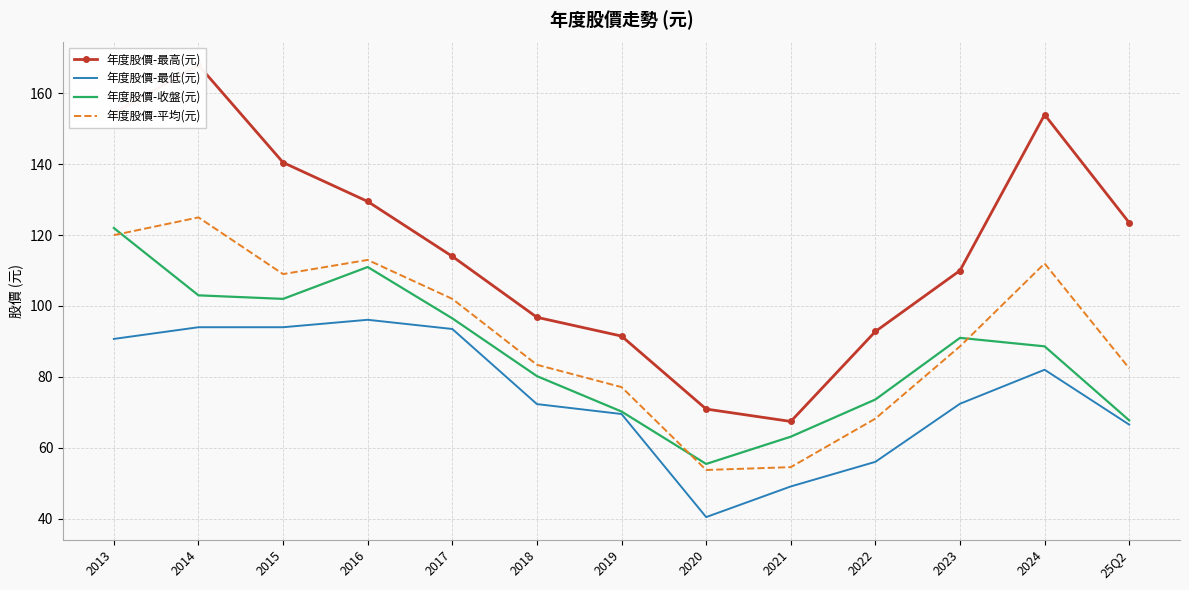

True or false: 年度股價-收盤(元) has a value of 111.0 at 2016.

True